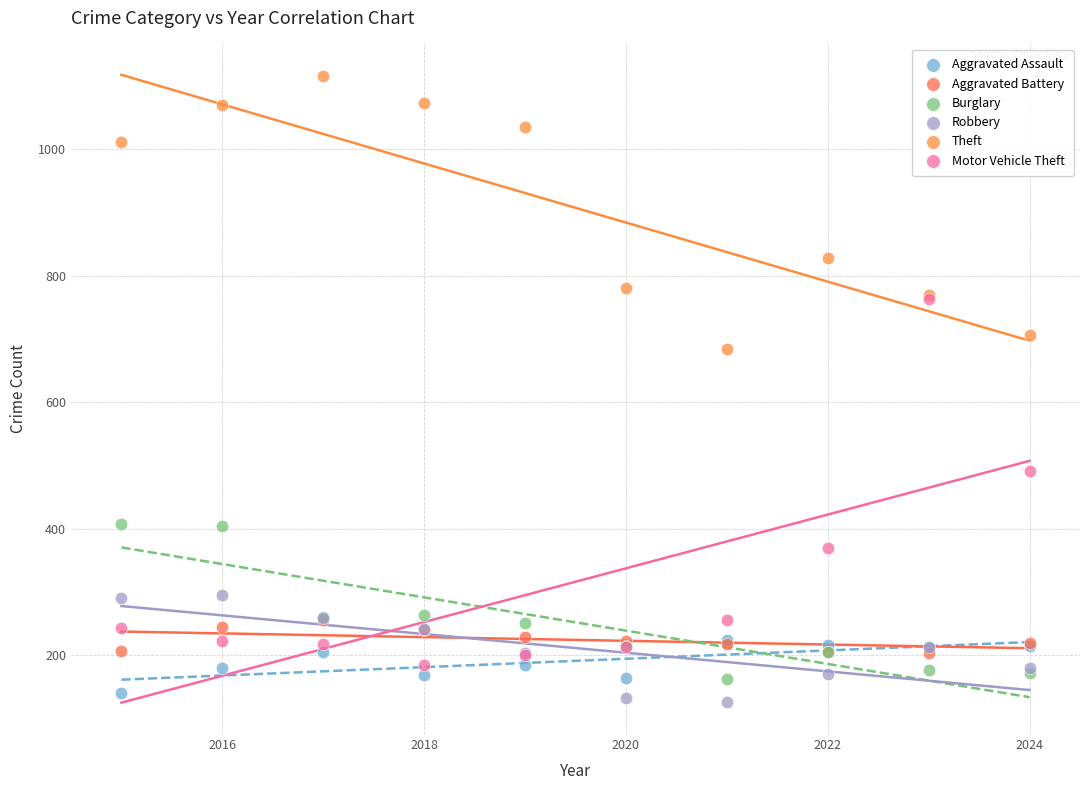

Which series has the widest spread of Y values?

Motor Vehicle Theft